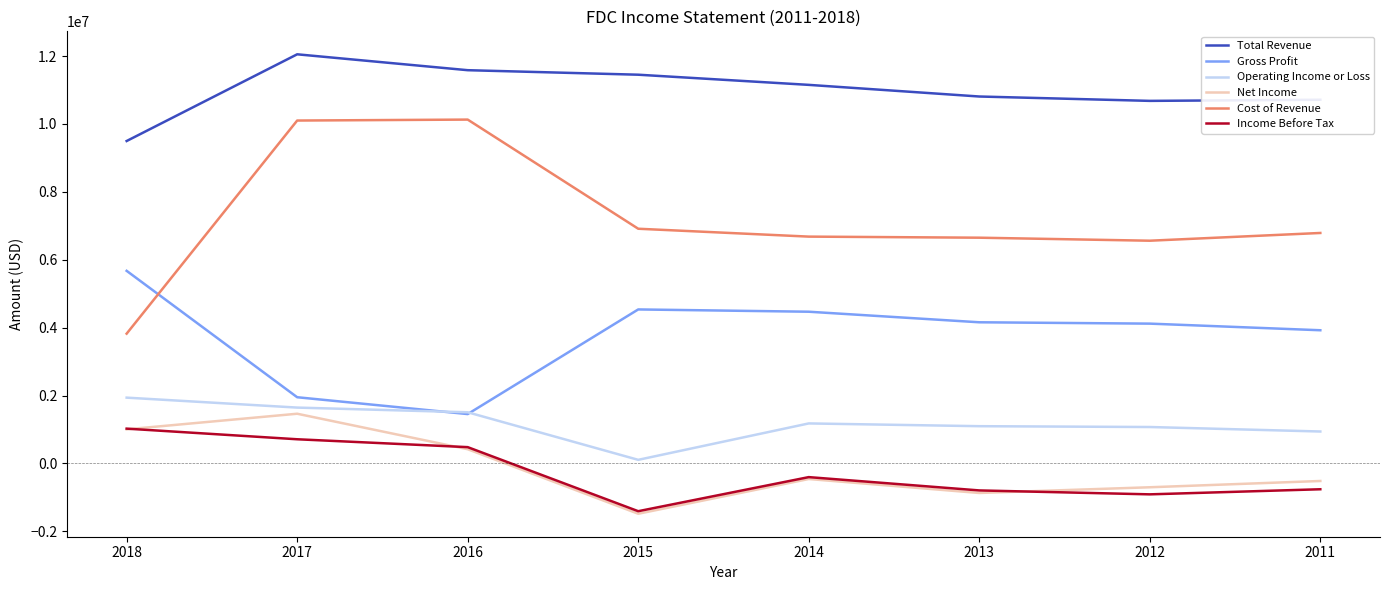

At which label does Cost of Revenue first exceed 6789500?

2017